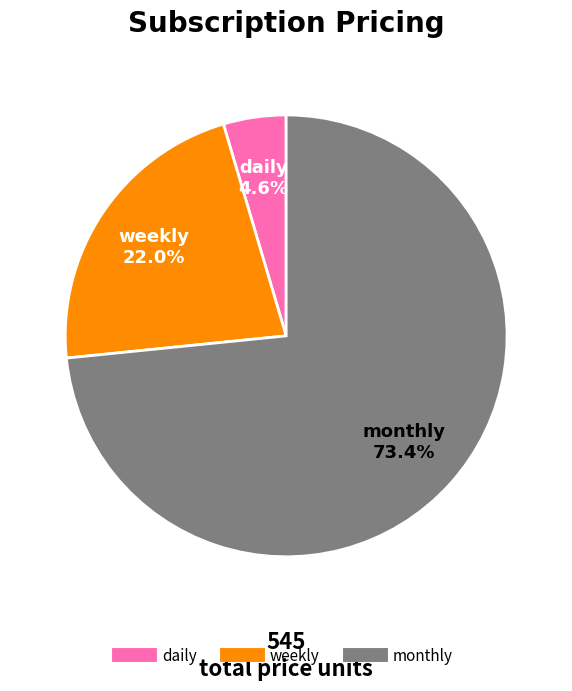

To the nearest percent, what is the combined percentage of daily and weekly?

27%